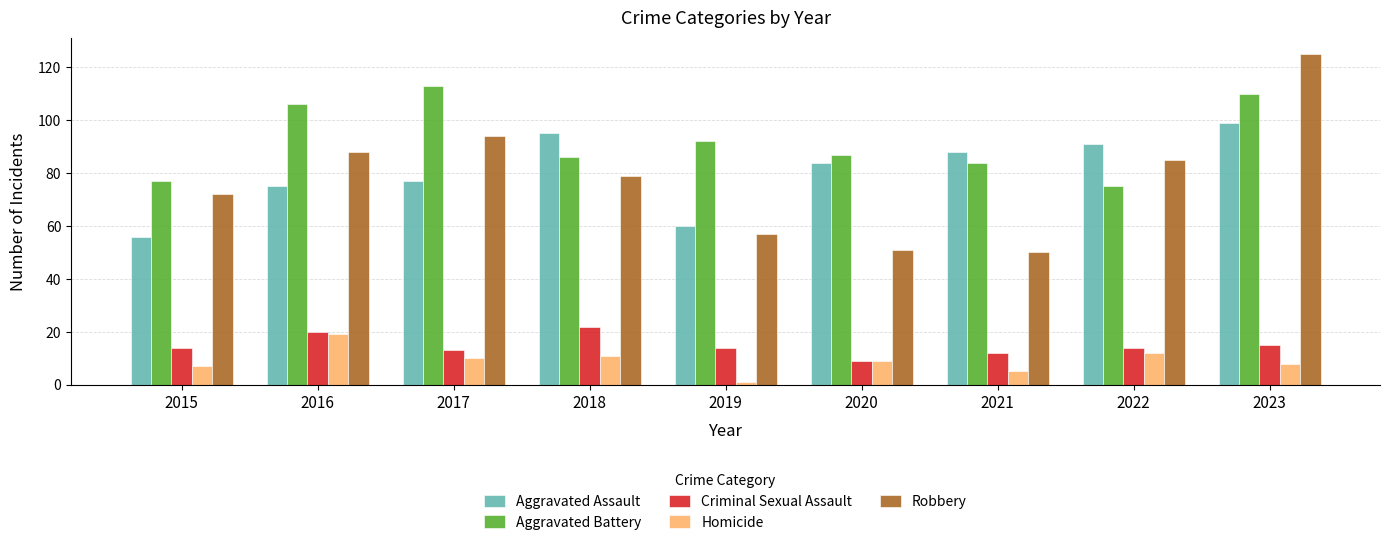

What is the difference between the Robbery values at 2016 and 2019?

31